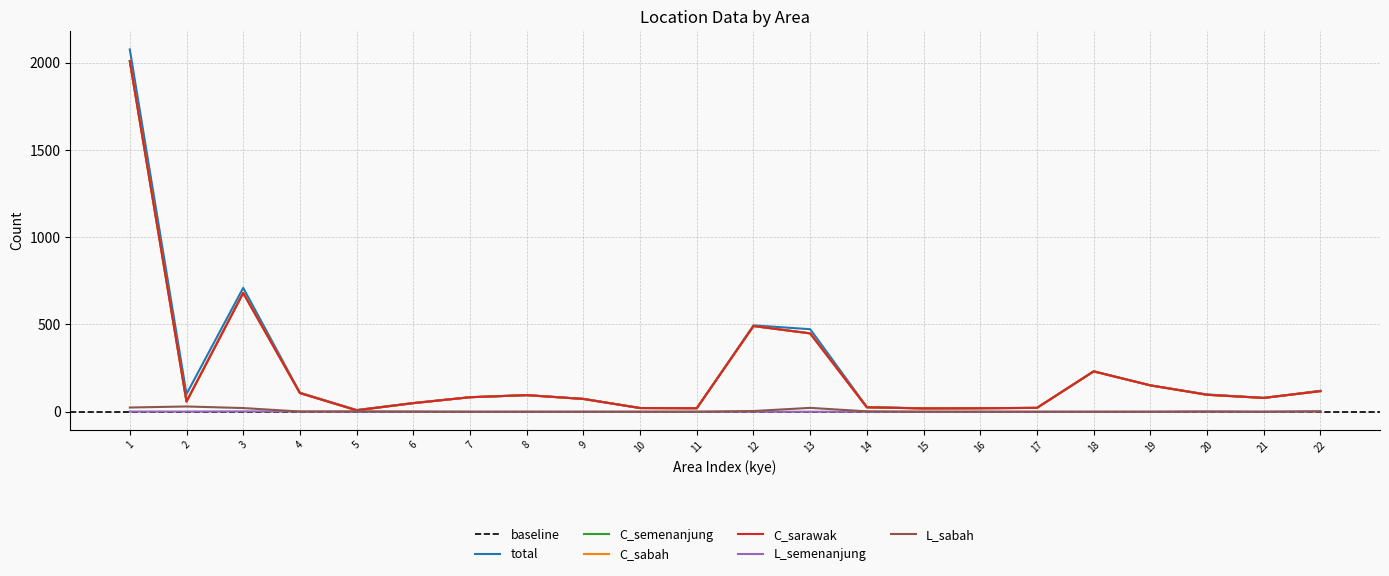

Which category has the lowest value across all series?

5